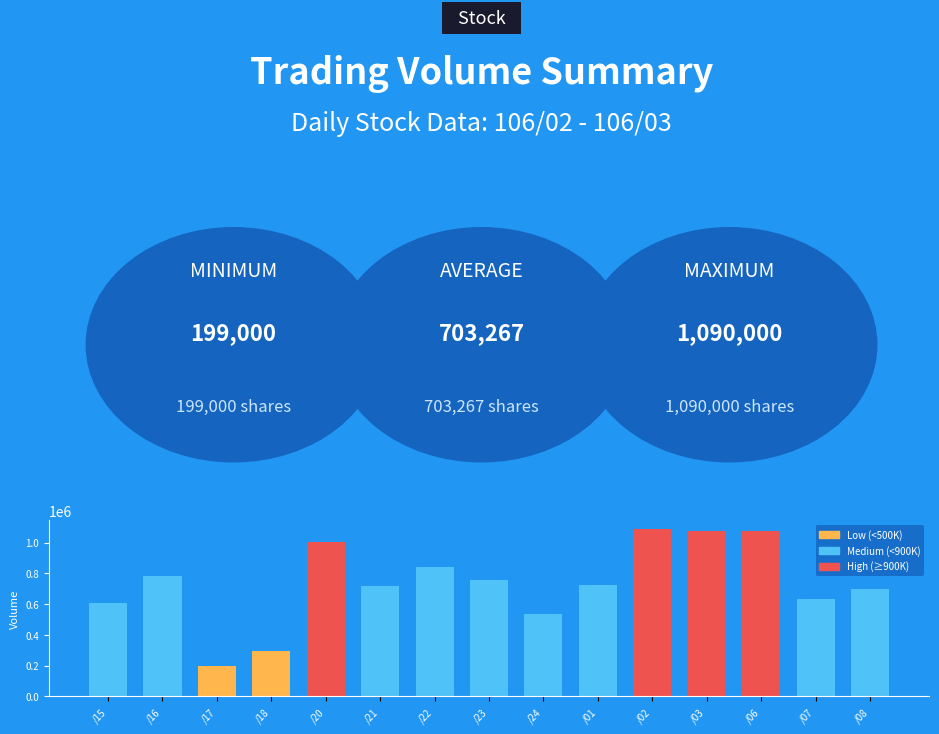

What is the difference between the second highest and minimum values?

875000